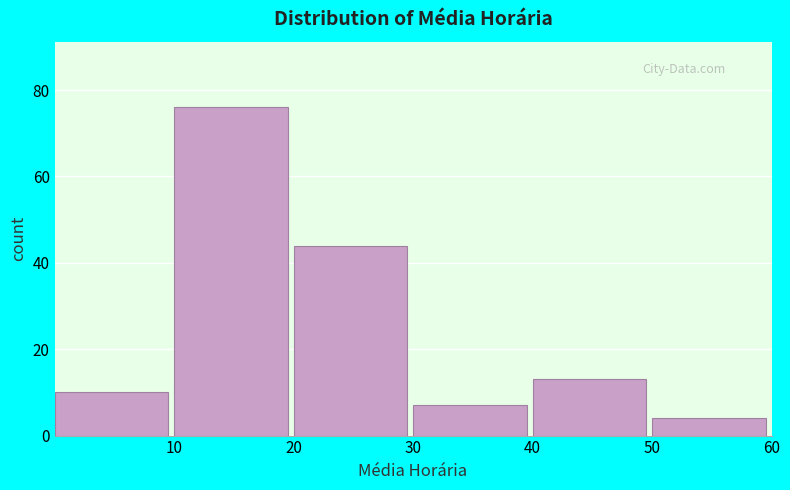

Reading left to right, transcribe this chart: for each bar, give the range it covers on the x-axis and its height. The values are not printed on the chart, so give them approximately, as read against the axis.

0 to 10: 10
10 to 20: 76
20 to 30: 44
30 to 40: 8
40 to 50: 14
50 to 60: 4